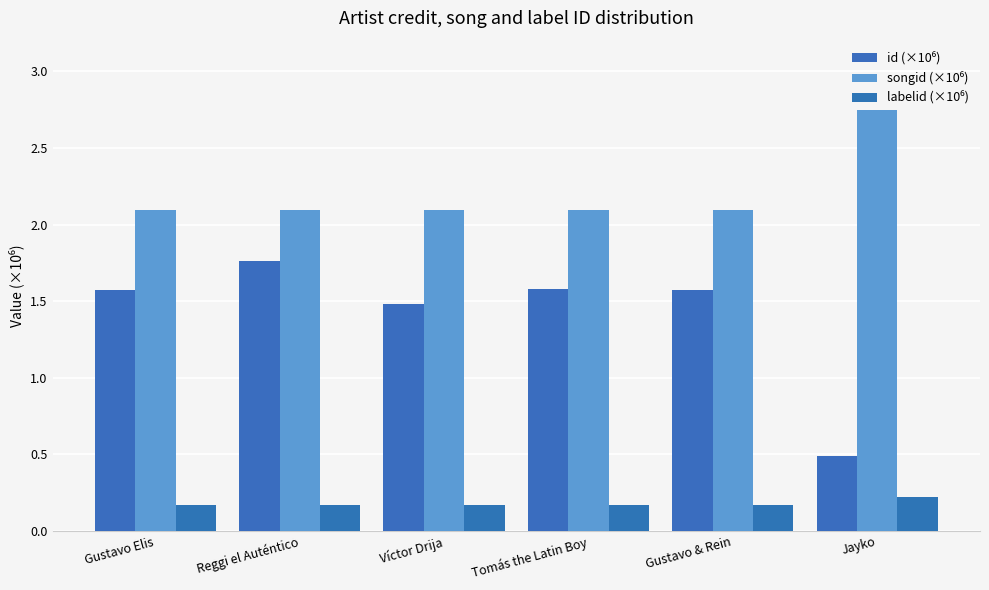

Does the chart contain any negative values?

No